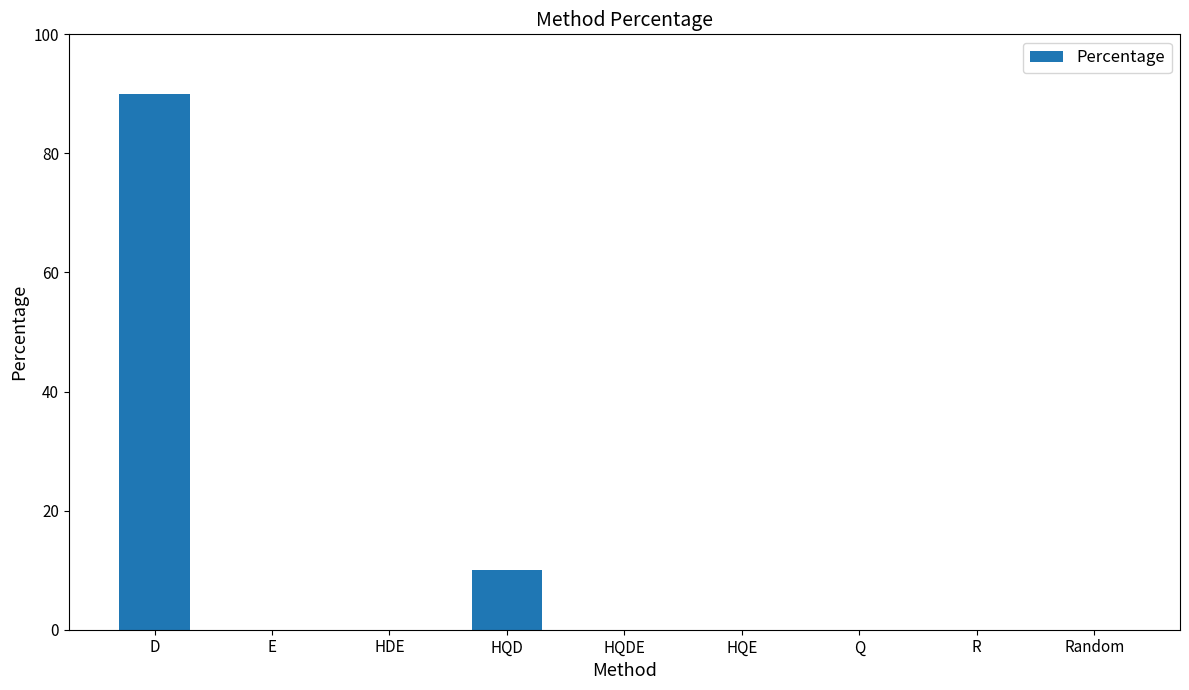

Reading left to right, transcribe all the data shown in this chart.

90	0	0	10	0	0	0	0	0